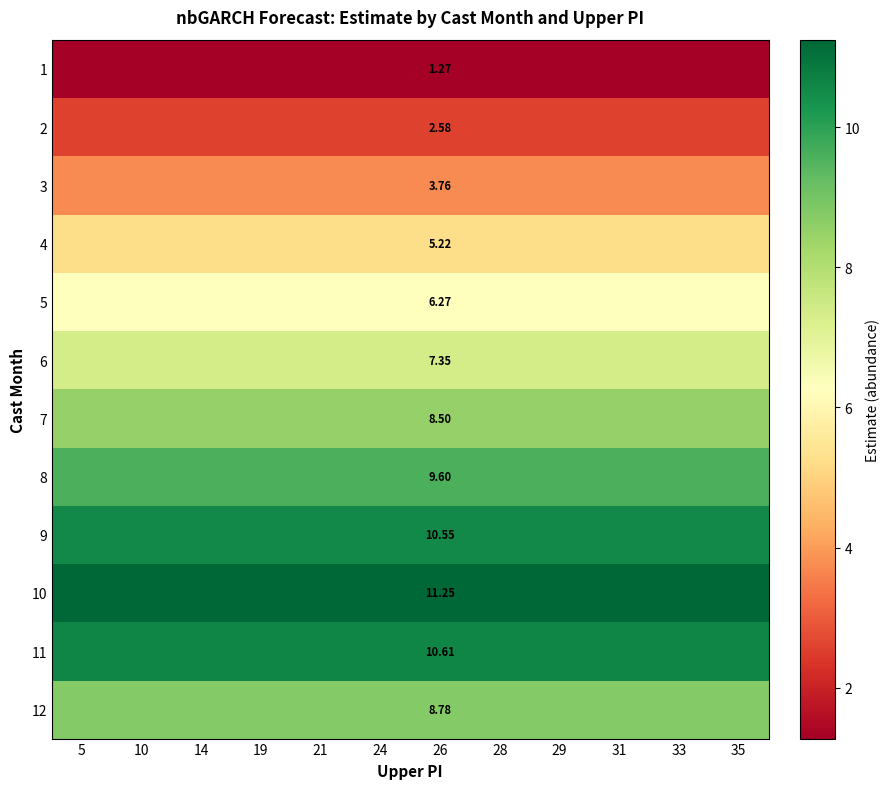

What is the difference between the highest and lowest values at 31?

10.0